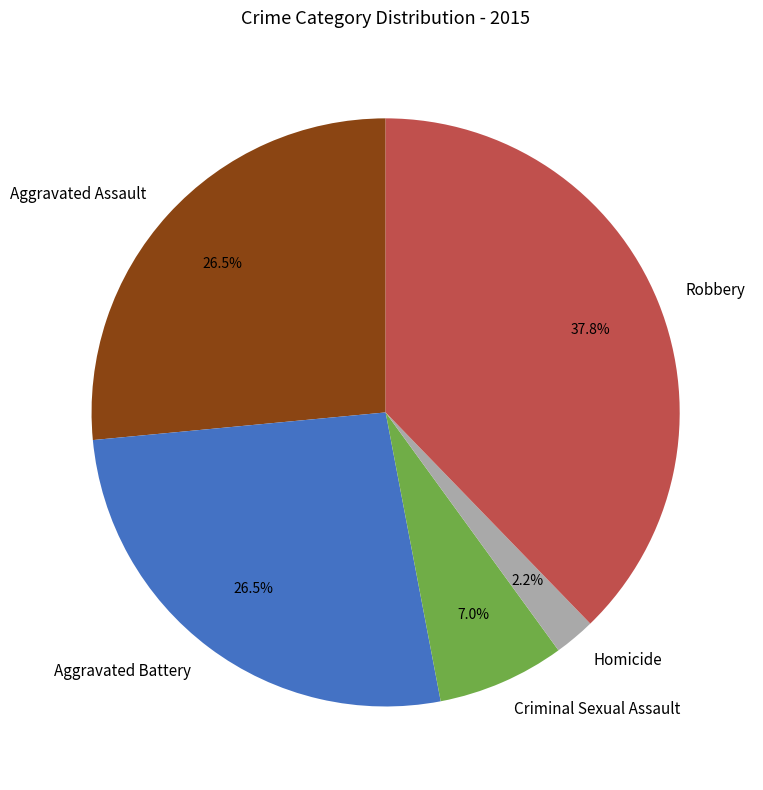

Is there any slice that represents more than half of the pie?

No